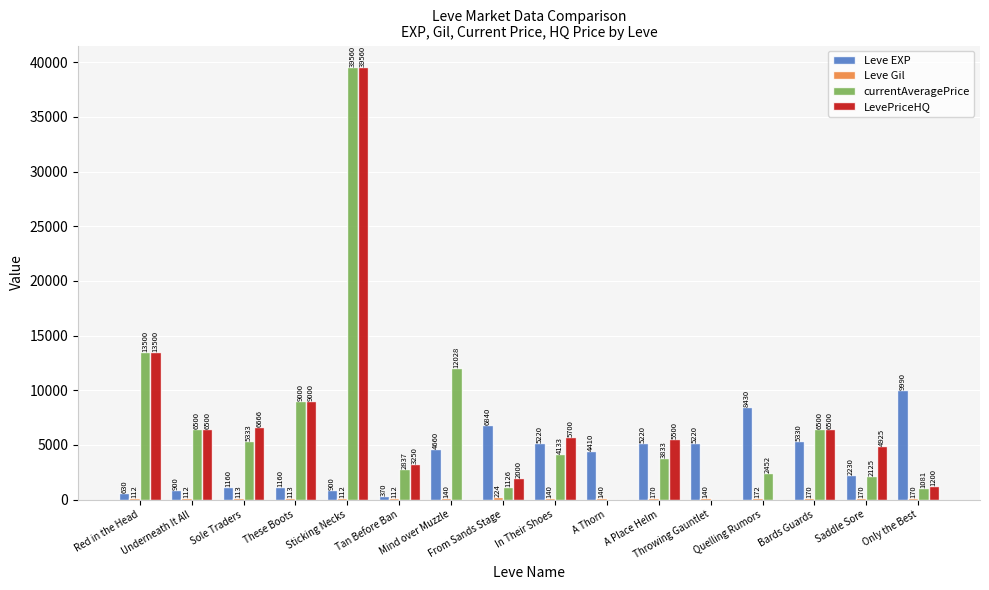

Which series has the largest total across all categories?

currentAveragePrice